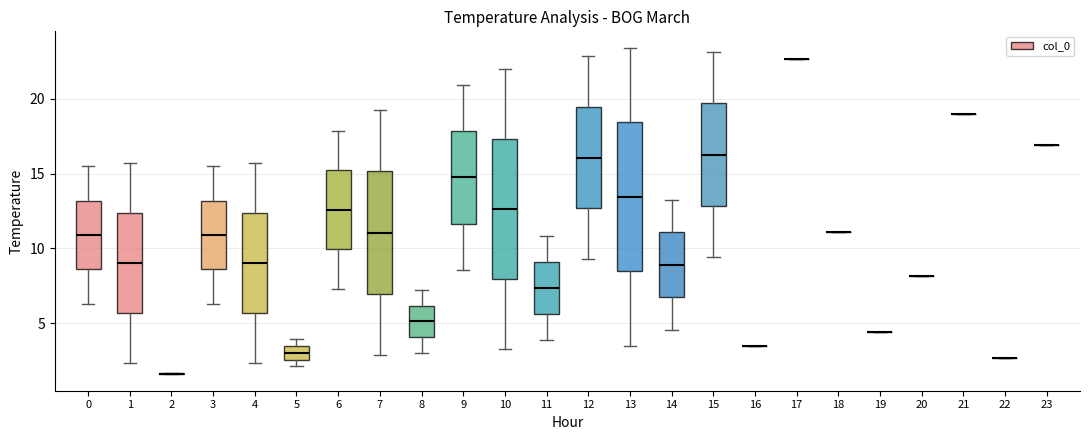

Reading left to right, read every box against the y-axis: the position of its median line, the range the box covers, and the ends of its whiskers. The values are not printed on the chart, so give them approximately, as read against the axis.

0: median 11.0, box 8.5 to 13.0, whiskers 6.5 to 15.5
1: median 9.0, box 5.5 to 12.5, whiskers 2.5 to 15.5
2: box collapsed to a line at 1.5, whiskers 1.5 to 1.5
3: median 11.0, box 8.5 to 13.0, whiskers 6.5 to 15.5
4: median 9.0, box 5.5 to 12.5, whiskers 2.5 to 15.5
5: median 3.0, box 2.5 to 3.5, whiskers 2.0 to 4.0
6: median 12.5, box 10.0 to 15.0, whiskers 7.5 to 18.0
7: median 11.0, box 7.0 to 15.0, whiskers 3.0 to 19.0
8: median 5.0, box 4.0 to 6.0, whiskers 3.0 to 7.0
9: median 15.0, box 11.5 to 18.0, whiskers 8.5 to 21.0
10: median 12.5, box 8.0 to 17.5, whiskers 3.5 to 22.0
11: median 7.5, box 5.5 to 9.0, whiskers 4.0 to 11.0
12: median 16.0, box 12.5 to 19.5, whiskers 9.5 to 23.0
13: median 13.5, box 8.5 to 18.5, whiskers 3.5 to 23.5
14: median 9.0, box 6.5 to 11.0, whiskers 4.5 to 13.0
15: median 16.5, box 13.0 to 19.5, whiskers 9.5 to 23.0
16: box collapsed to a line at 3.5, whiskers 3.5 to 3.5
17: box collapsed to a line at 22.5, whiskers 22.5 to 22.5
18: box collapsed to a line at 11.0, whiskers 11.0 to 11.0
19: box collapsed to a line at 4.5, whiskers 4.5 to 4.5
20: box collapsed to a line at 8.0, whiskers 8.0 to 8.0
21: box collapsed to a line at 19.0, whiskers 19.0 to 19.0
22: box collapsed to a line at 2.5, whiskers 2.5 to 2.5
23: box collapsed to a line at 17.0, whiskers 17.0 to 17.0